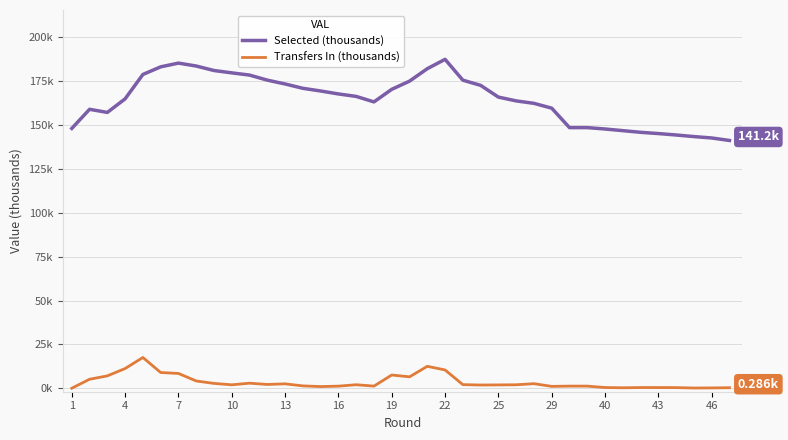

Reading right to left, list all the values displayed in this chart.

Selected (thousands): 141.2	142.7	143.4	144.4	145.2	145.9	146.8	147.8	148.6	148.6	159.6	162.4	163.8	166.0	172.7	175.6	187.5	182.2	175.1	170.4	163.2	166.3	167.8	169.4	171.0	173.4	175.6	178.5	179.8	181.1	183.7	185.3	183.2	178.9	165.0	157.2	159.0	148.1
Transfers In (thousands): 0.3	0.2	0.1	0.3	0.4	0.4	0.2	0.4	1.2	1.2	1.1	2.6	2.0	1.9	1.8	2.0	10.4	12.5	6.5	7.5	1.2	2.0	1.2	0.9	1.3	2.5	2.1	2.9	1.9	2.7	4.1	8.4	8.9	17.5	11.2	7.0	5.1	0.0